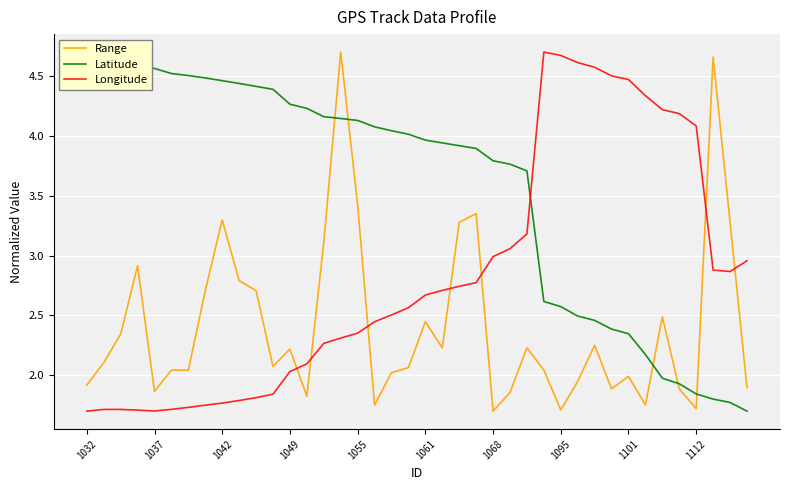

Is it true that Range equals 3.0 at 39?

False